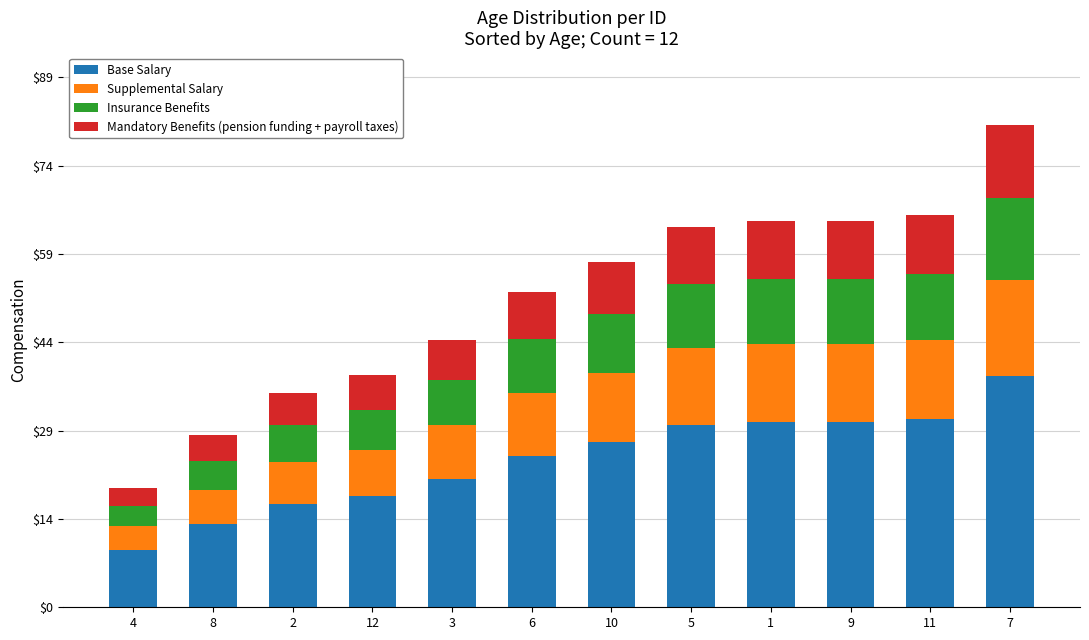

What is the minimum value for Base Salary?

9.6